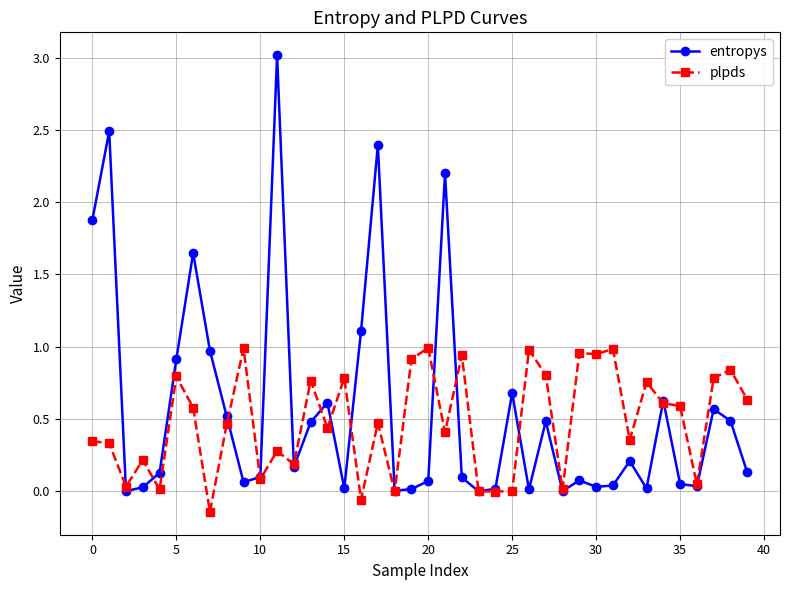

What is the maximum value shown in the chart?

3.0